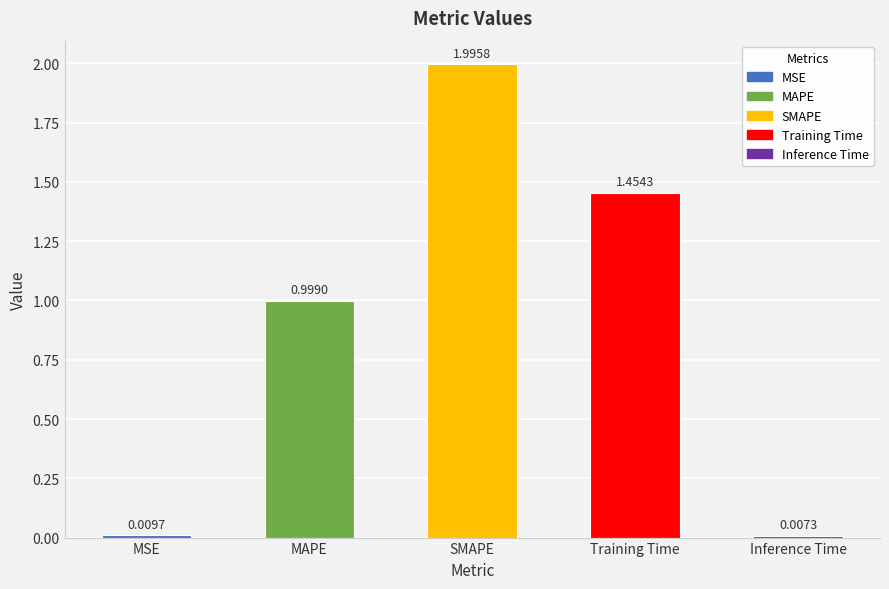

What is the change in value from MAPE to Training Time?

+0.5